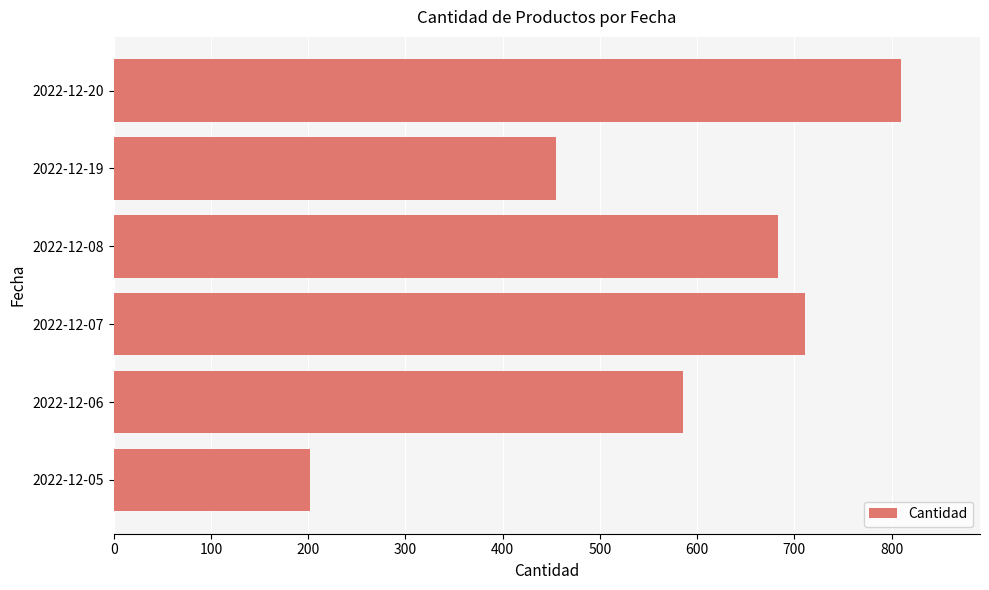

Where is the data nearest to the value 506?

2022-12-19